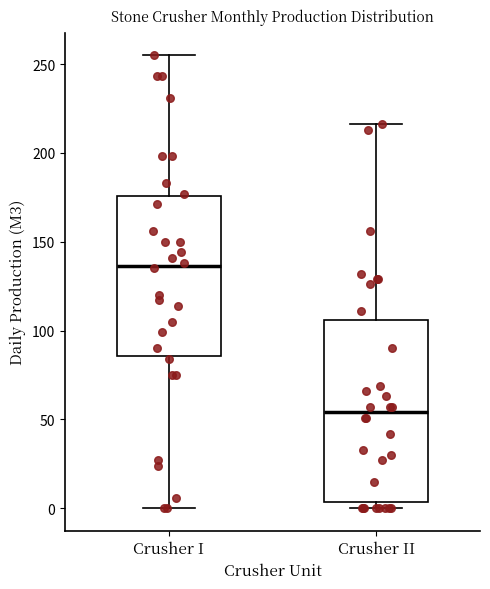

Where is the upper edge of the box for Crusher I on the y-axis? The values are not printed on the chart, so give them approximately, as read against the axis.

175